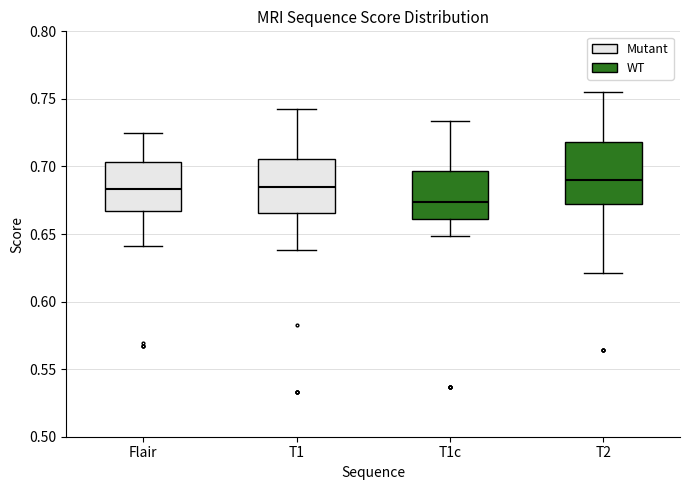

Where does the lower whisker of the box for Flair end on the y-axis? The values are not printed on the chart, so give them approximately, as read against the axis.

0.640